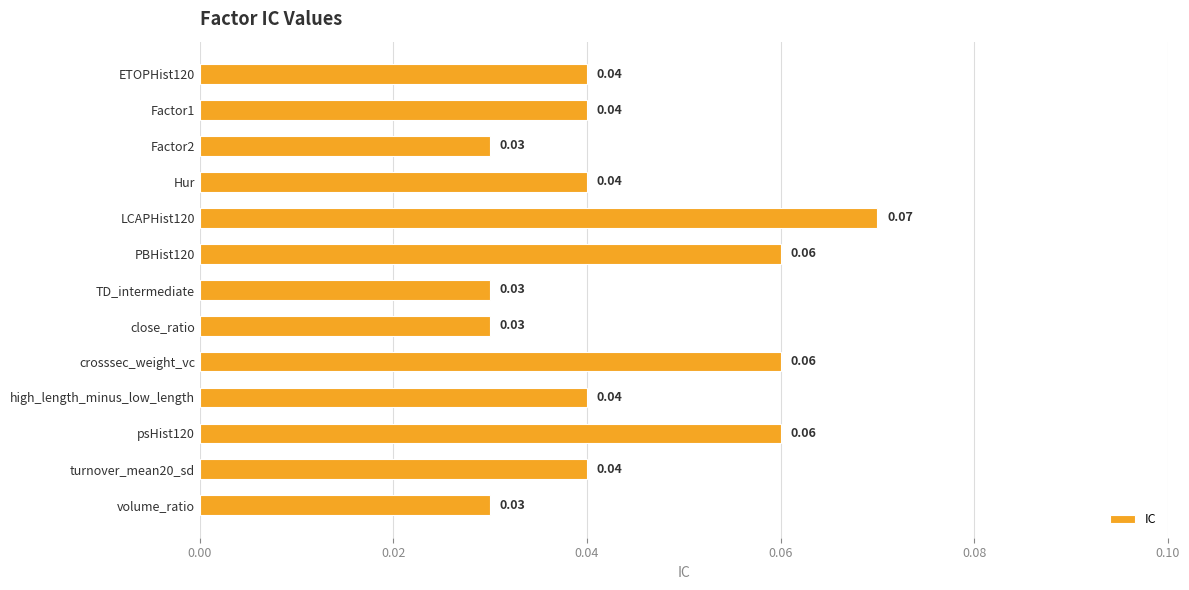

Which has a higher value, TD_intermediate or LCAPHist120?

LCAPHist120